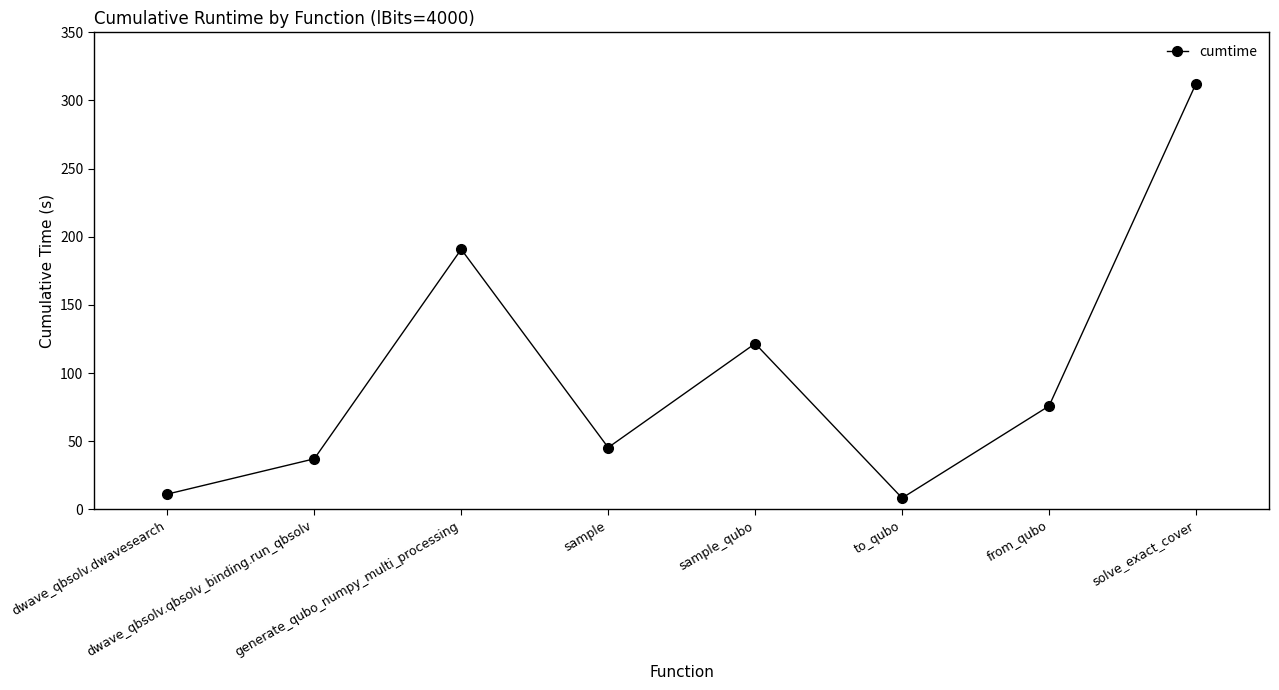

How many points are higher than both their immediate neighbors (excluding endpoints)?

2